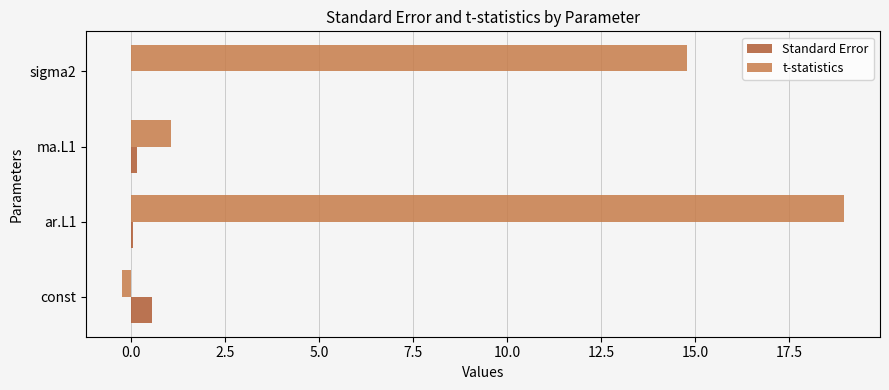

Between ar.L1 and sigma2, which series saw the biggest shift?

t-statistics